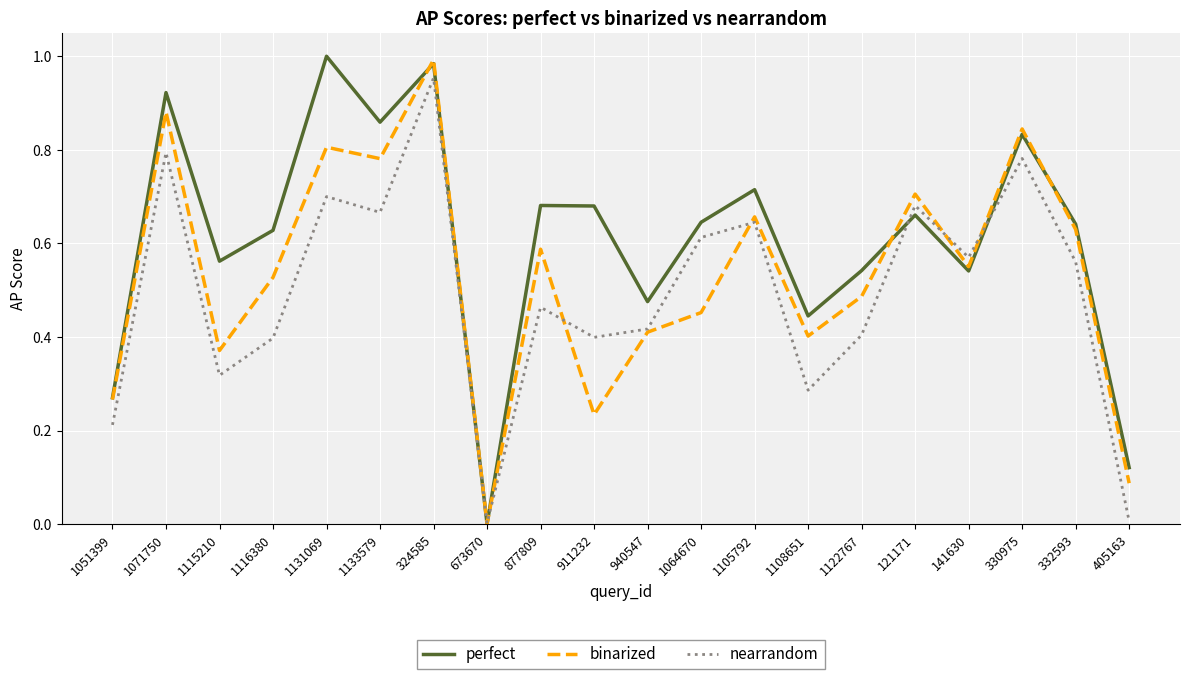

What is the sum of the perfect values at 1115210 and 330975?

1.4